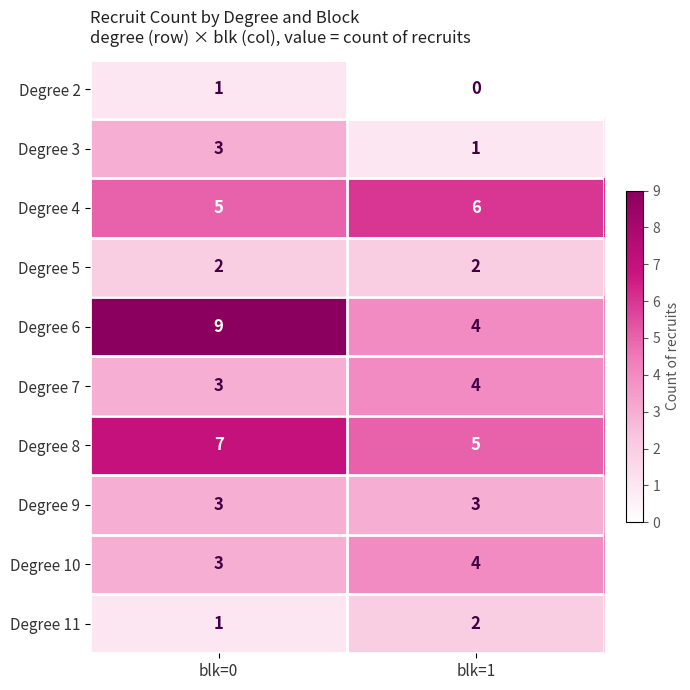

Which label corresponds to the smallest value in the chart?

blk=1